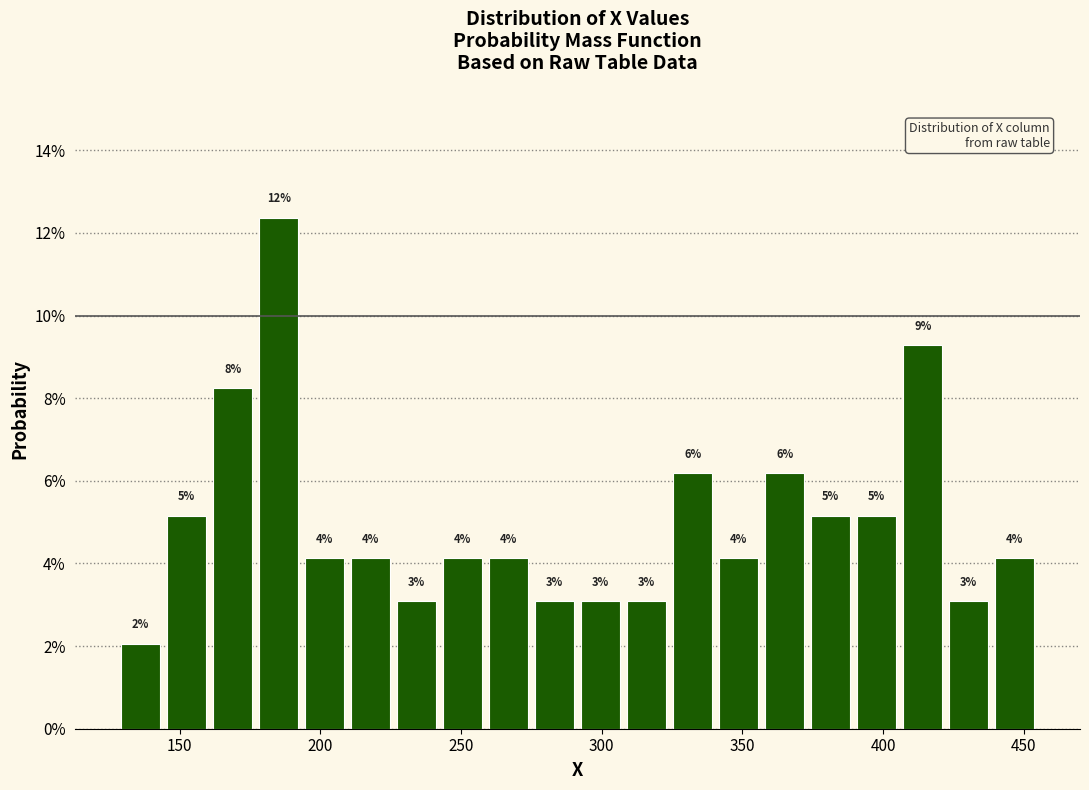

Around what value on the x-axis is the tallest bar? Give the approximate position of its centre, as read against the axis.

185